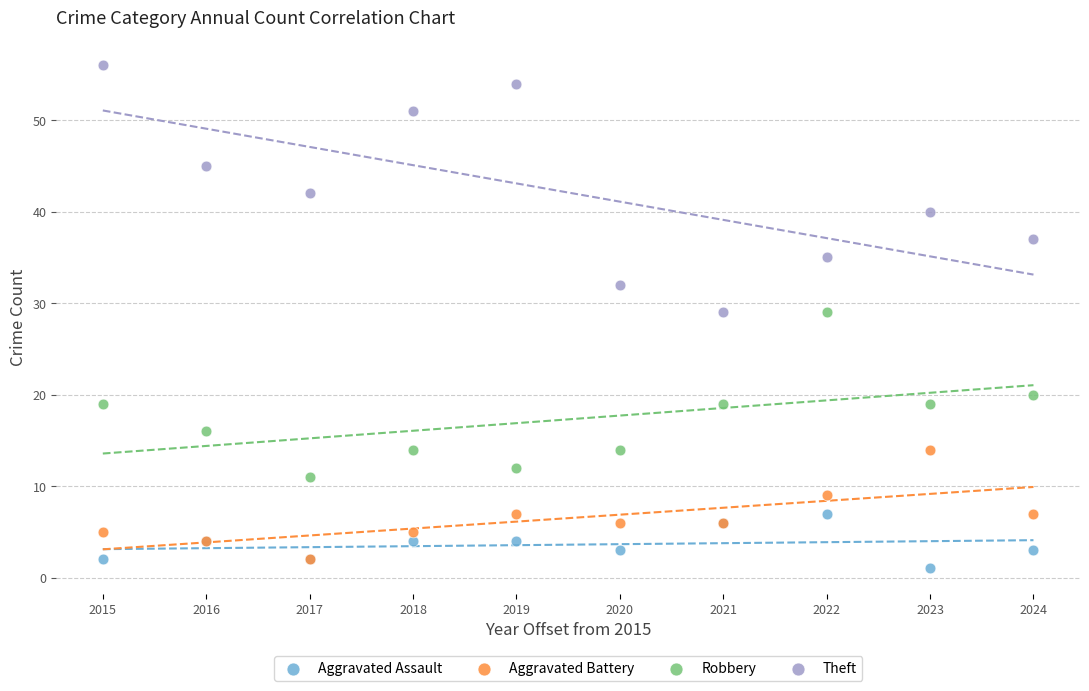

Which series contains the lowest Y value?

Aggravated Assault